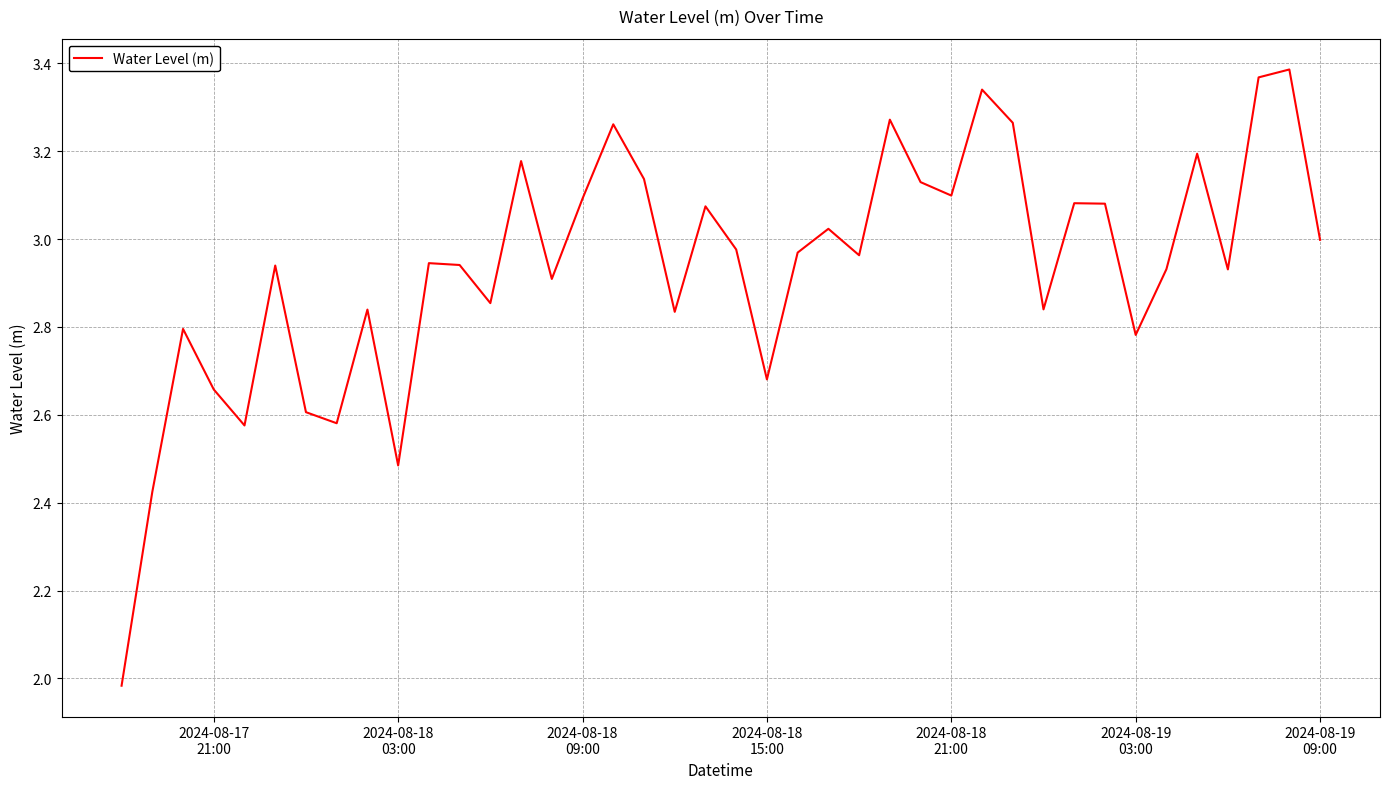

Count the number of data series in this chart.

1